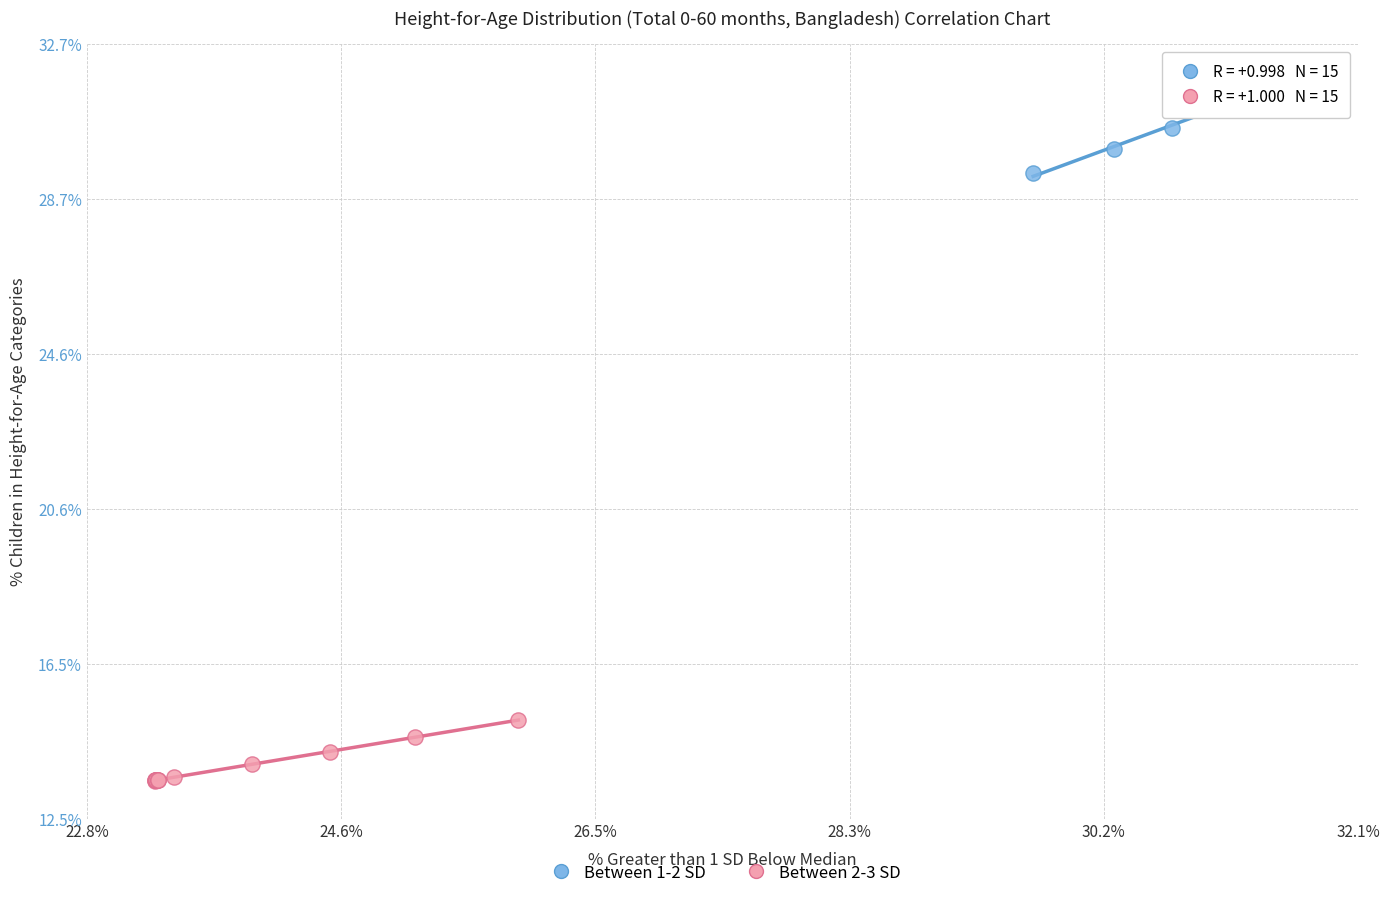

Which series reaches the minimum Y coordinate?

Between 2-3 SD